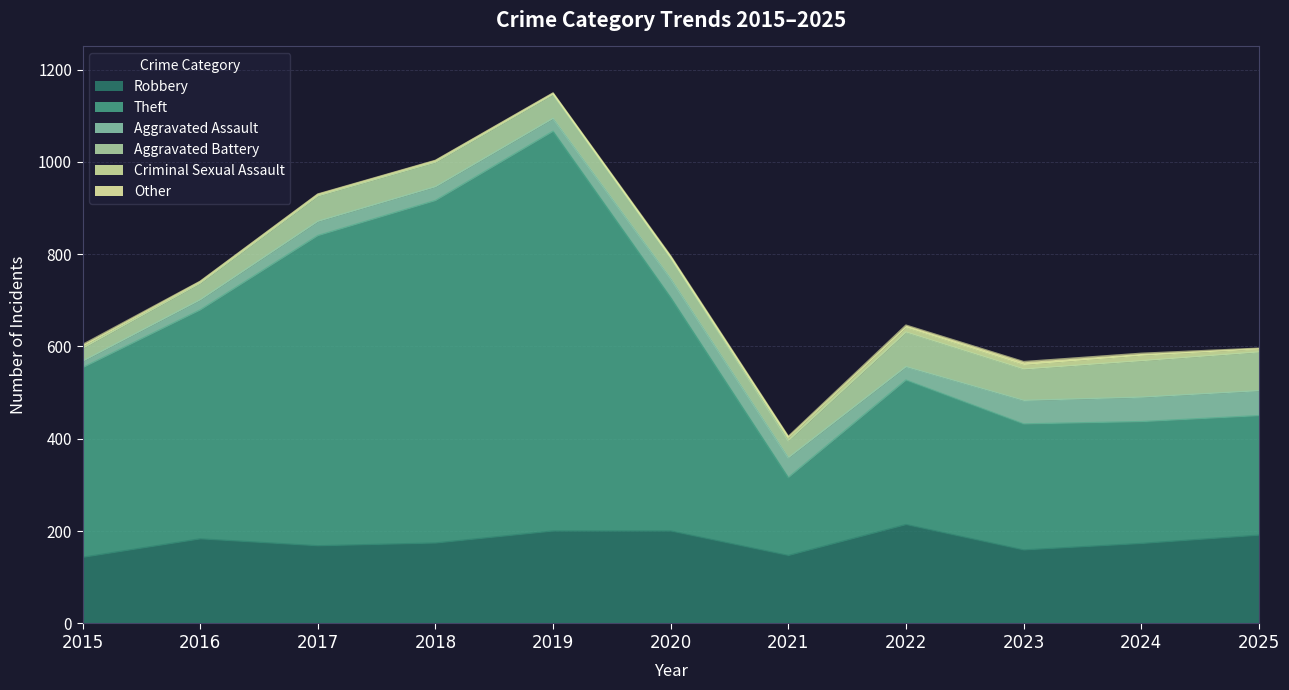

What is the difference between the highest and lowest values at 2017?

671